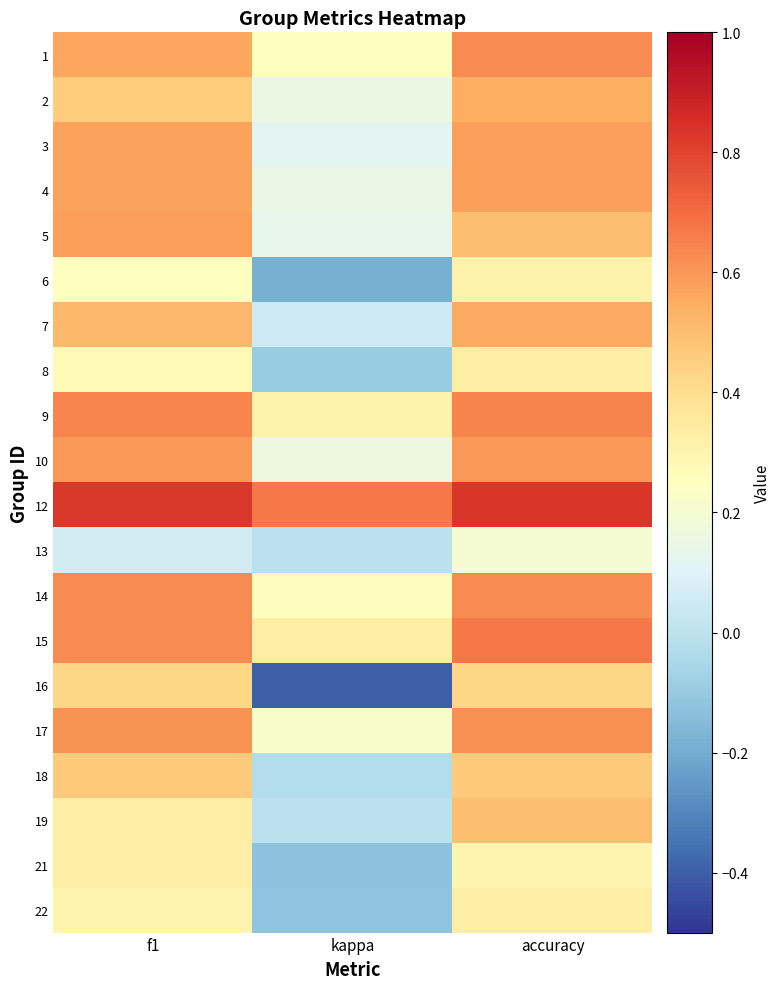

At how many categories does at least one series exceed 0?

3